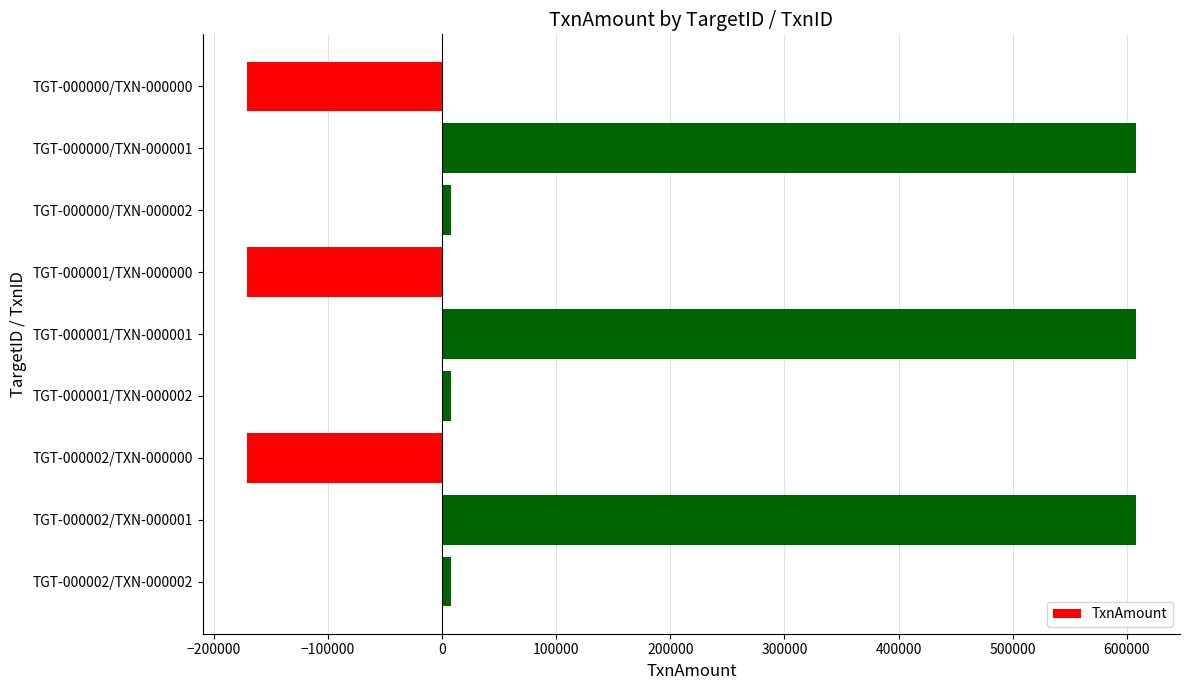

The value at TGT-000000/TXN-000001 is 607559.4. True or false?

True